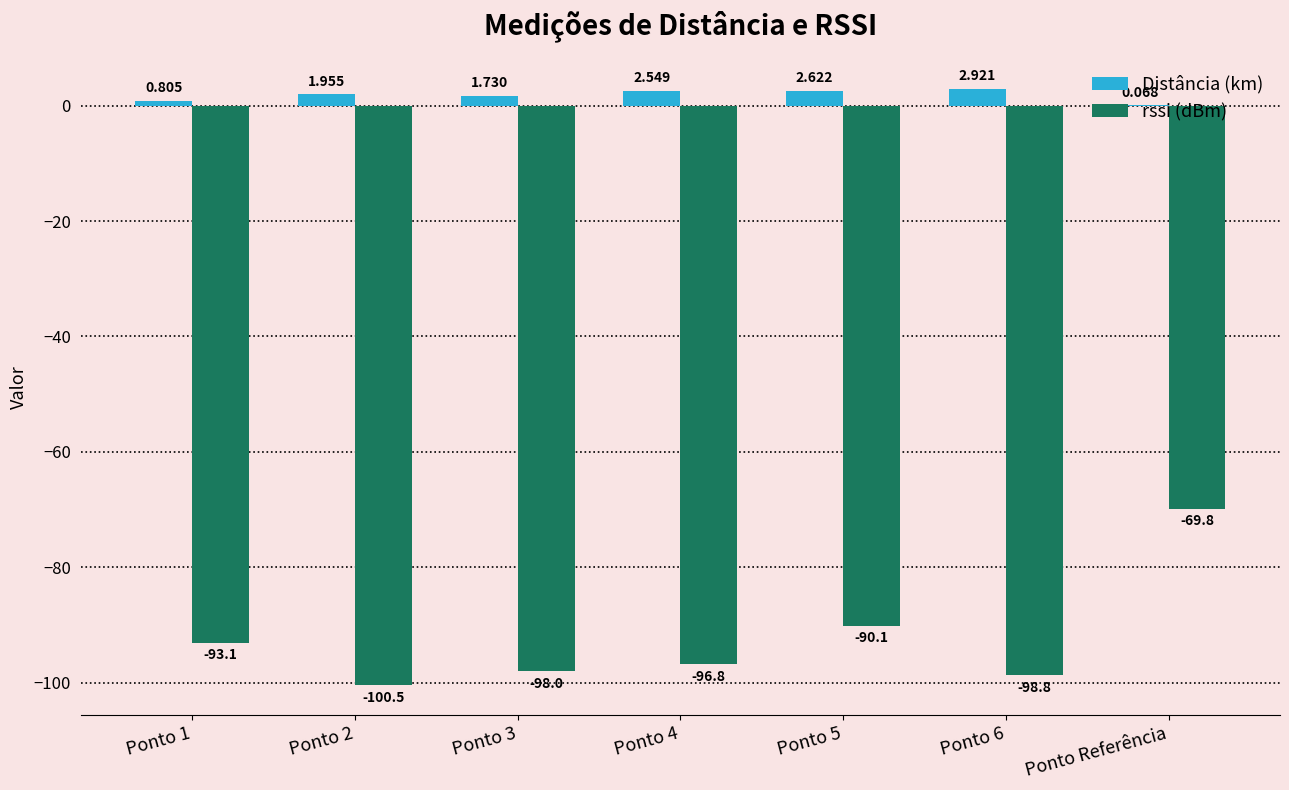

Between Ponto 1 and Ponto 5, which series saw the biggest shift?

rssi (dBm)